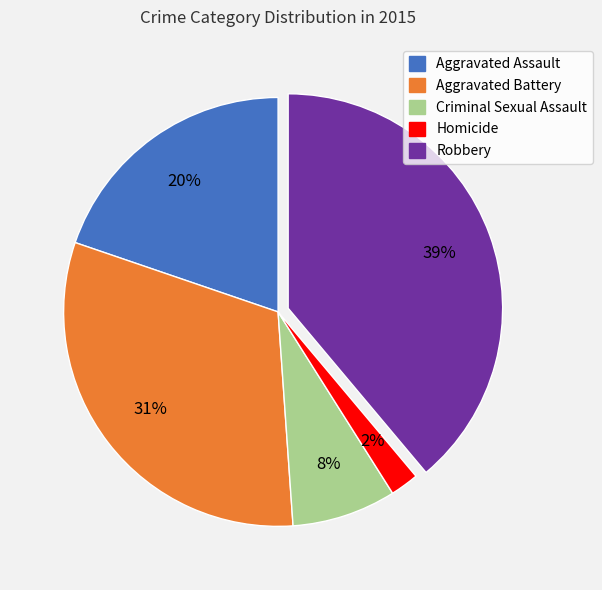

Does any single category account for the majority?

No